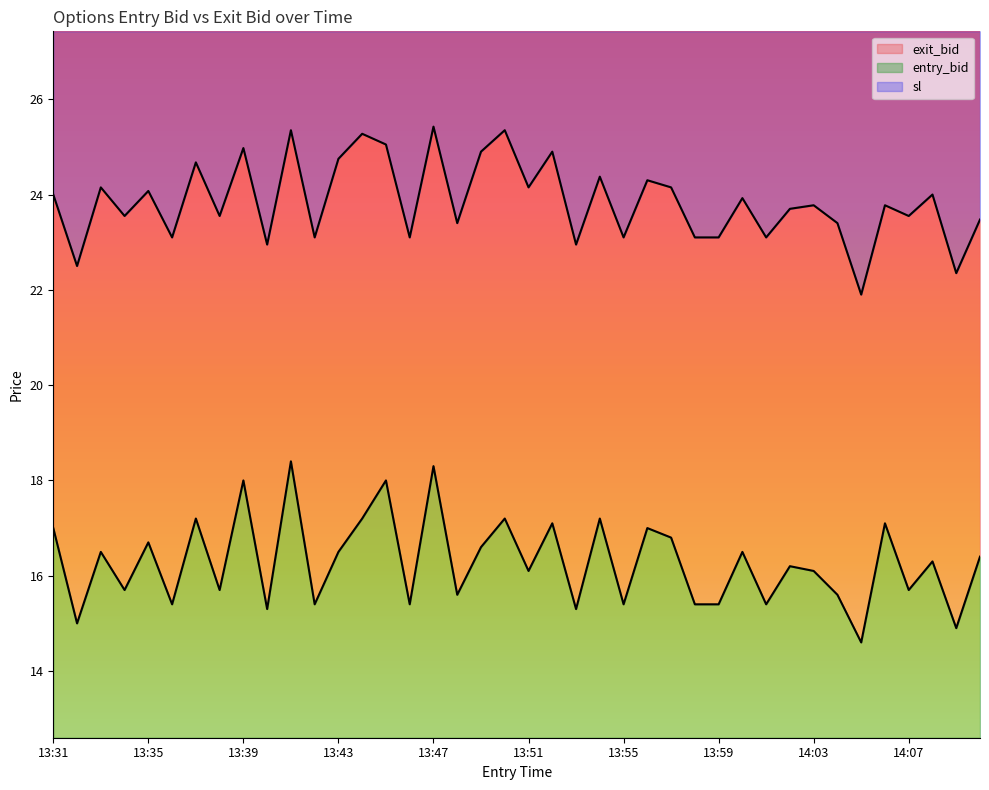

Reading right to left, what are all the values shown in this chart?

entry_bid: 14:10=16.4	14:09=14.9	14:08=16.3	14:07=15.7	14:06=17.1	14:05=14.6	14:04=15.6	14:03=16.1	14:02=16.2	14:01=15.4	14:00=16.5	13:59=15.4	13:58=15.4	13:57=16.8	13:56=17.0	13:55=15.4	13:54=17.2	13:53=15.3	13:52=17.1	13:51=16.1	13:50=17.2	13:49=16.6	13:48=15.6	13:47=18.3	13:46=15.4	13:45=18.0	13:44=17.2	13:43=16.5	13:42=15.4	13:41=18.4	13:40=15.3	13:39=18.0	13:38=15.7	13:37=17.2	13:36=15.4	13:35=16.7	13:34=15.7	13:33=16.5	13:32=15.0	13:31=17.0
exit_bid: 14:10=23.5	14:09=22.4	14:08=24.0	14:07=23.6	14:06=23.8	14:05=21.9	14:04=23.4	14:03=23.8	14:02=23.7	14:01=23.1	14:00=23.9	13:59=23.1	13:58=23.1	13:57=24.1	13:56=24.3	13:55=23.1	13:54=24.4	13:53=22.9	13:52=24.9	13:51=24.1	13:50=25.4	13:49=24.9	13:48=23.4	13:47=25.4	13:46=23.1	13:45=25.1	13:44=25.3	13:43=24.8	13:42=23.1	13:41=25.4	13:40=22.9	13:39=25.0	13:38=23.6	13:37=24.7	13:36=23.1	13:35=24.1	13:34=23.6	13:33=24.1	13:32=22.5	13:31=24.0